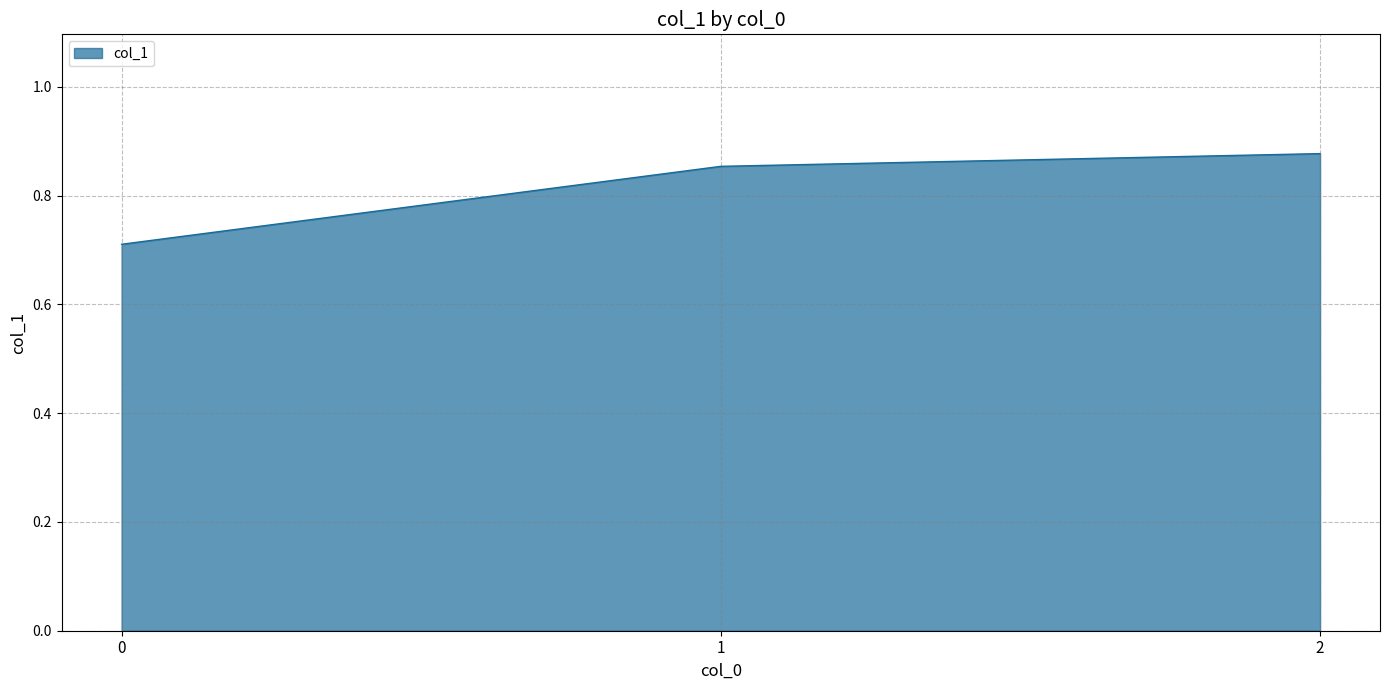

What is the average value?

0.8